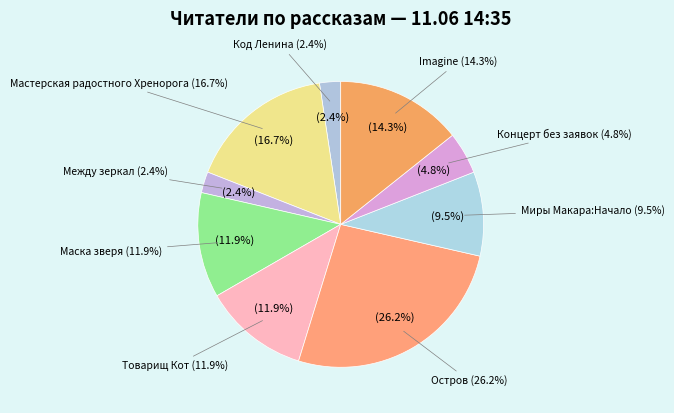

Is there any slice that represents more than half of the pie?

No